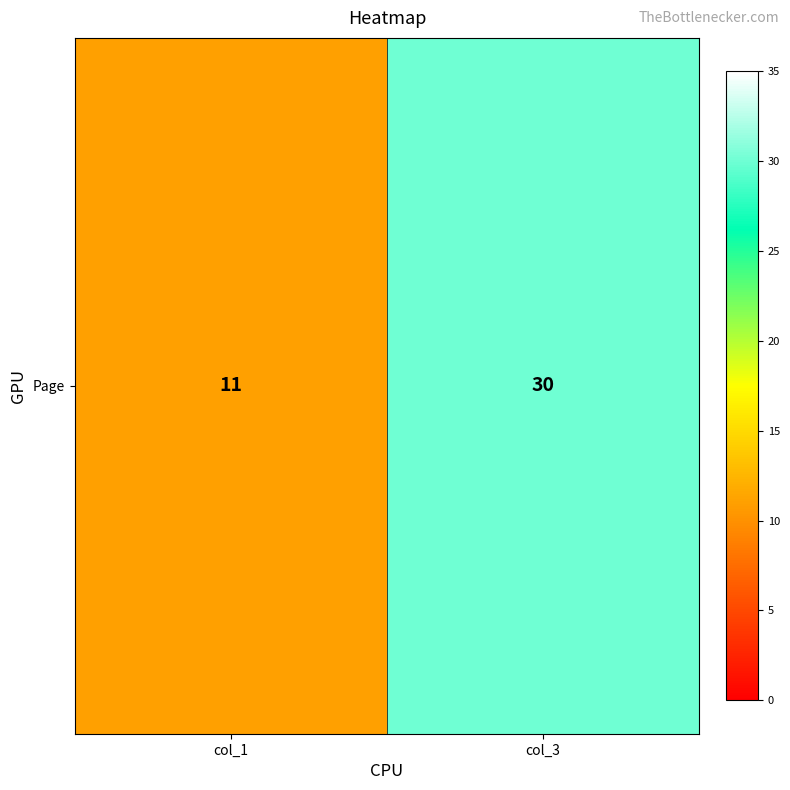

What is the sum of the values at col_1 and col_3?

41